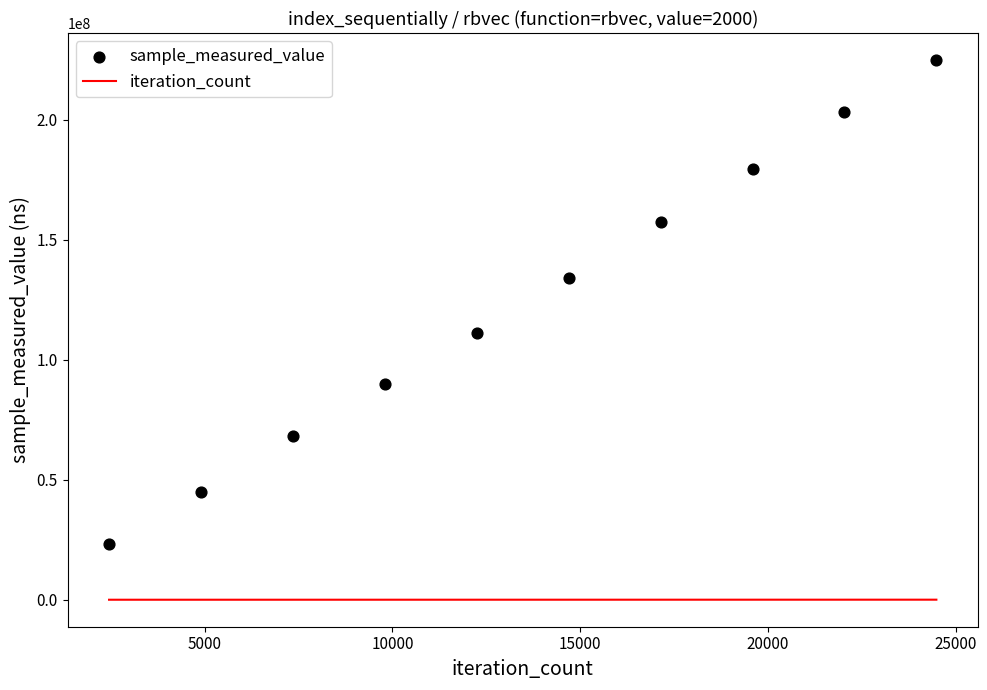

Which series has the largest total across all categories?

sample_measured_value